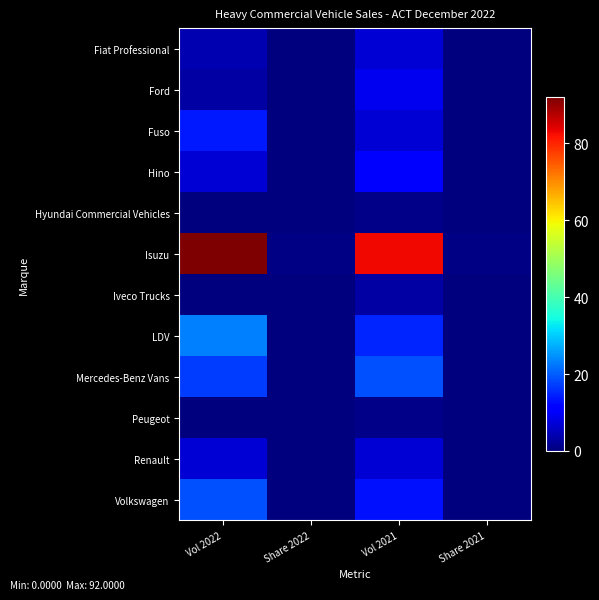

Reading left to right, extract all data points from this chart.

Fiat Professional: Vol 2022=4.0	Share 2022=0.0	Vol 2021=7.0	Share 2021=0.0
Ford: Vol 2022=3.0	Share 2022=0.0	Vol 2021=9.0	Share 2021=0.1
Fuso: Vol 2022=14.0	Share 2022=0.1	Vol 2021=7.0	Share 2021=0.0
Hino: Vol 2022=7.0	Share 2022=0.0	Vol 2021=11.0	Share 2021=0.1
Hyundai Commercial Vehicles: Vol 2022=0.0	Share 2022=0.0	Vol 2021=1.0	Share 2021=0.0
Isuzu: Vol 2022=92.0	Share 2022=0.5	Vol 2021=83.0	Share 2021=0.5
Iveco Trucks: Vol 2022=0.0	Share 2022=0.0	Vol 2021=3.0	Share 2021=0.0
LDV: Vol 2022=23.0	Share 2022=0.1	Vol 2021=15.0	Share 2021=0.1
Mercedes-Benz Vans: Vol 2022=17.0	Share 2022=0.1	Vol 2021=19.0	Share 2021=0.1
Peugeot: Vol 2022=0.0	Share 2022=0.0	Vol 2021=1.0	Share 2021=0.0
Renault: Vol 2022=7.0	Share 2022=0.0	Vol 2021=7.0	Share 2021=0.0
Volkswagen: Vol 2022=19.0	Share 2022=0.1	Vol 2021=13.0	Share 2021=0.1